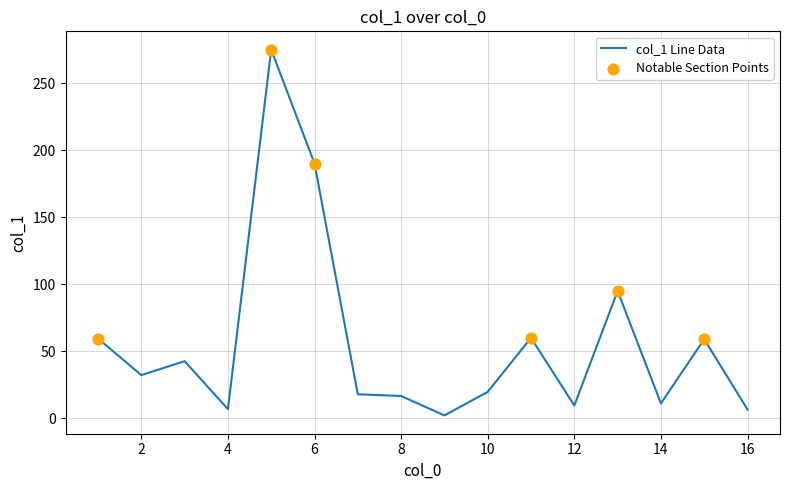

What is the maximum value shown in the chart?

275.1